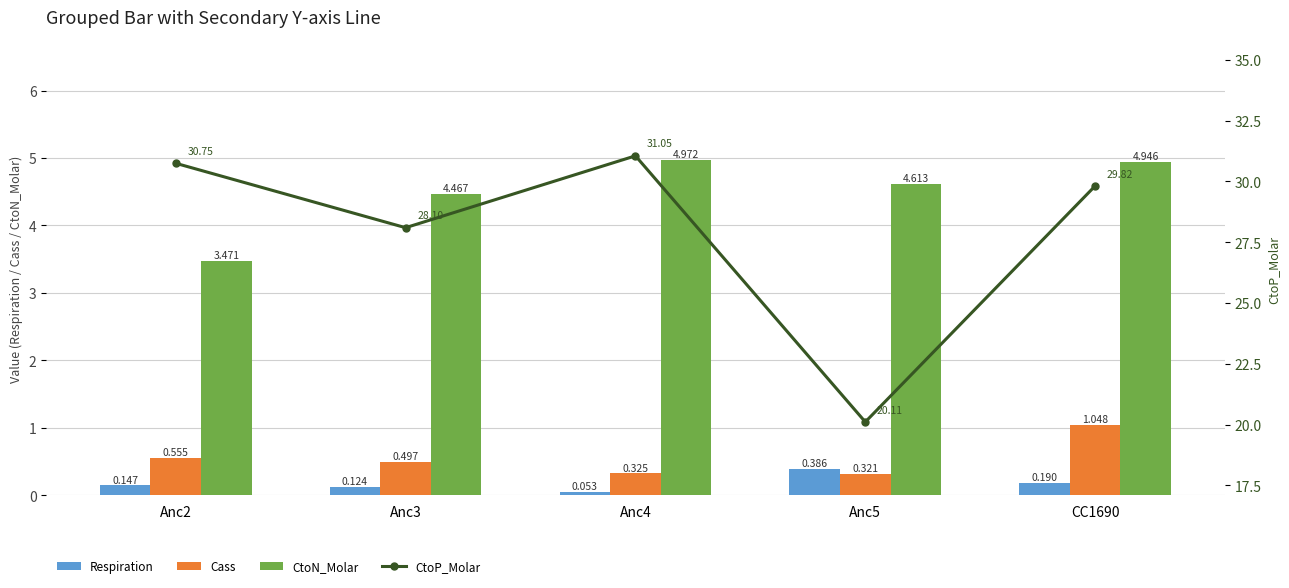

How many series are shown in this chart?

4